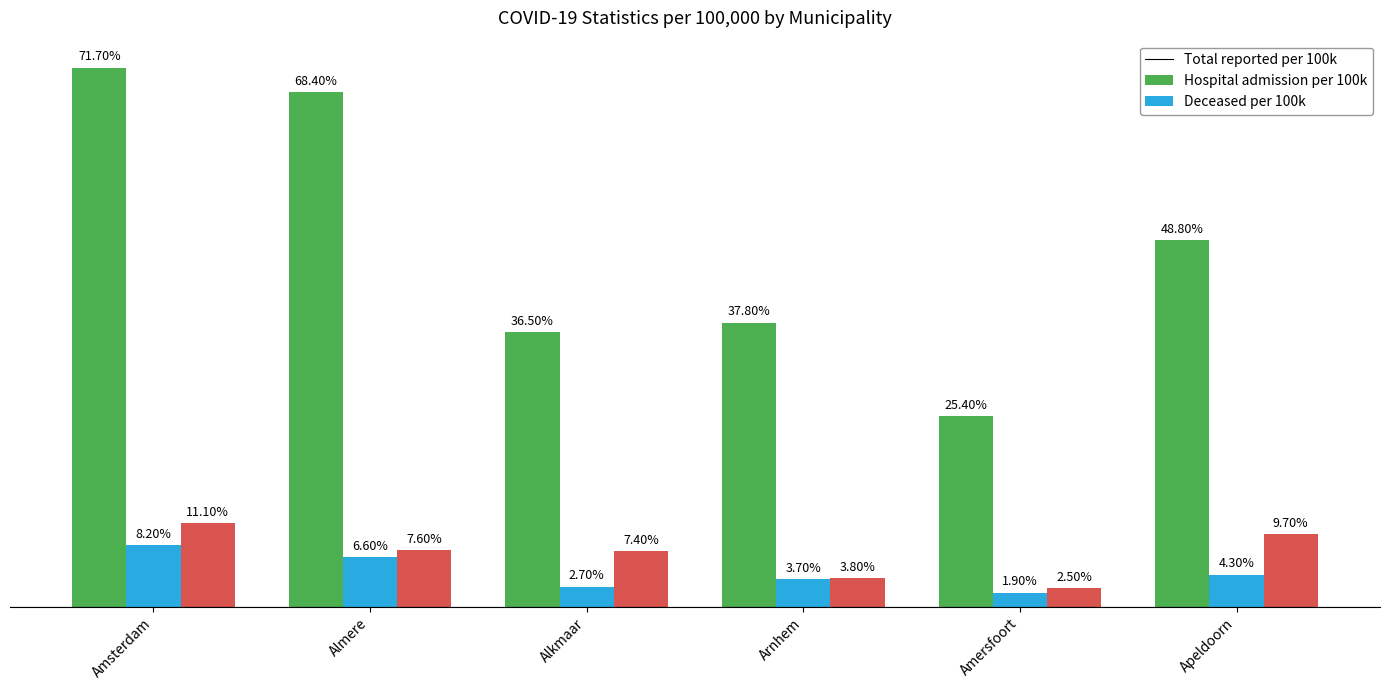

At which category is the sum across all series the highest?

Amsterdam